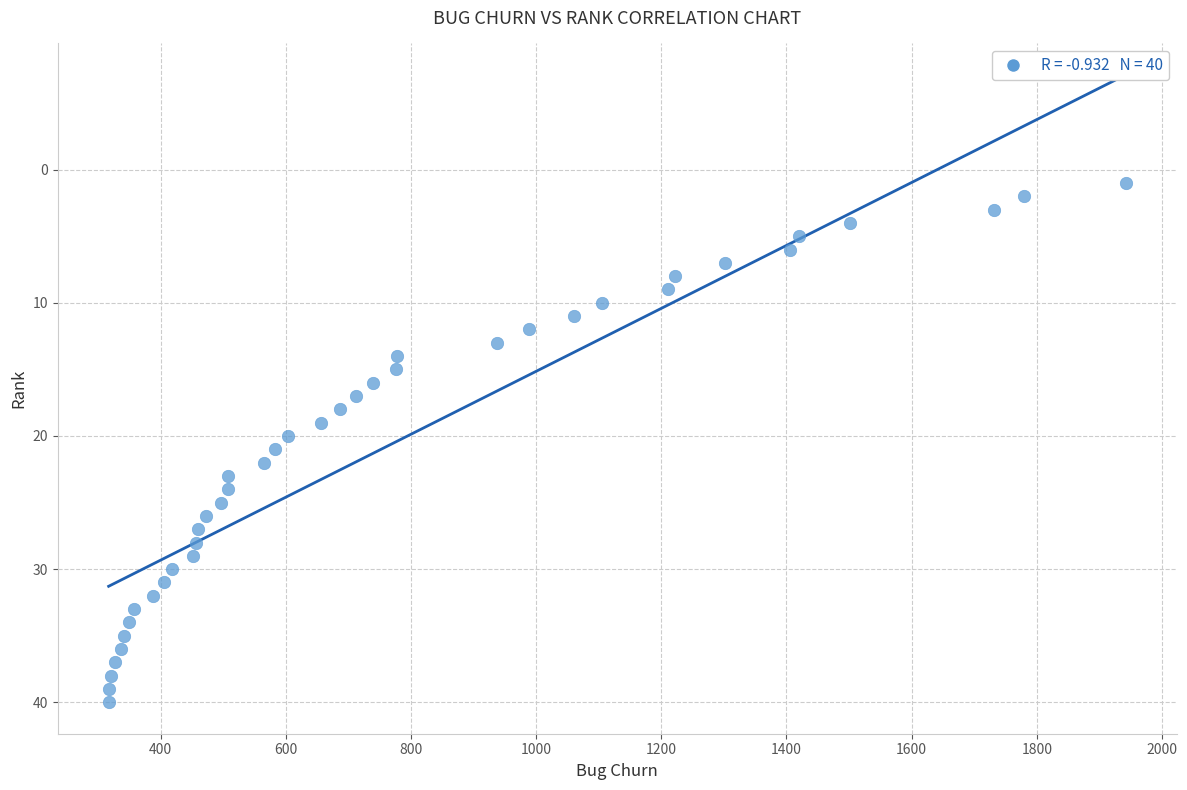

What is the range of X values (max minus min)?

1625